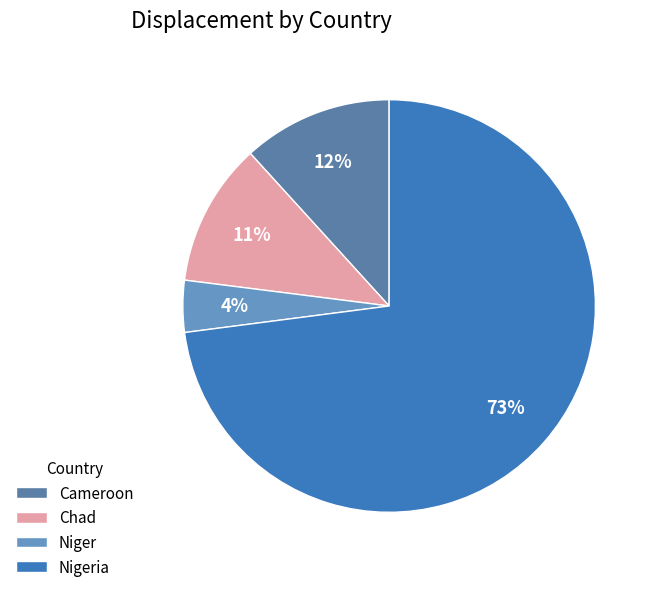

To the nearest percent, what is the combined percentage of Cameroon and Niger?

16%